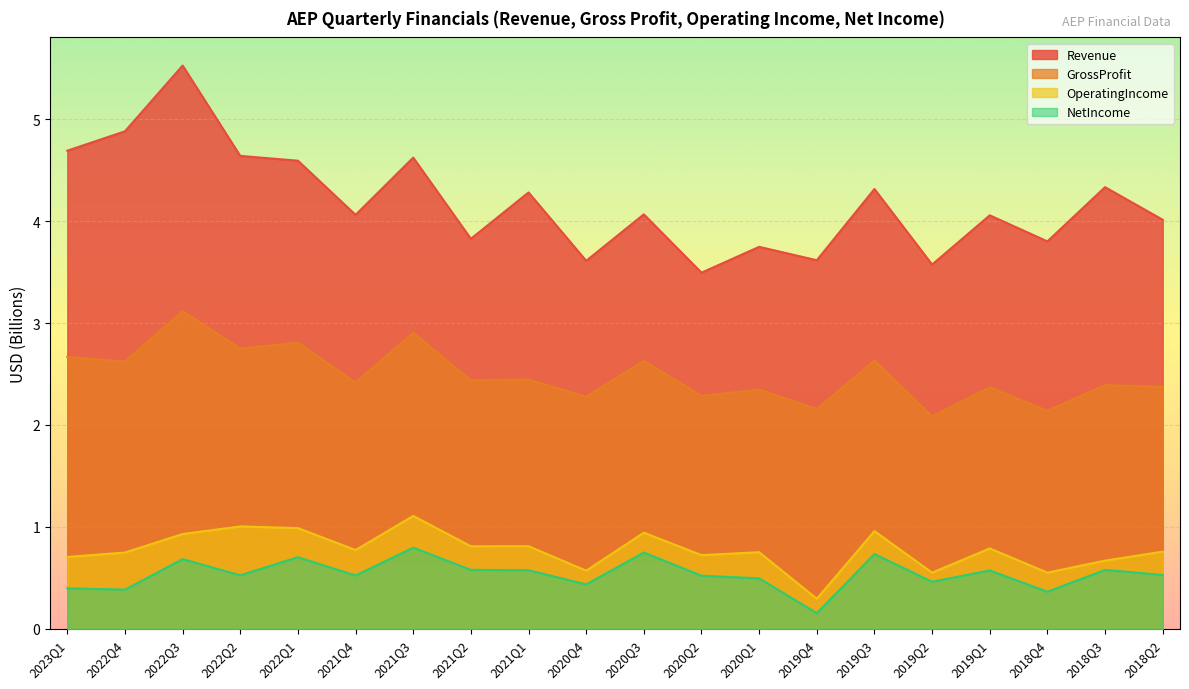

At which category does the chart reach its peak across all series?

2022Q3